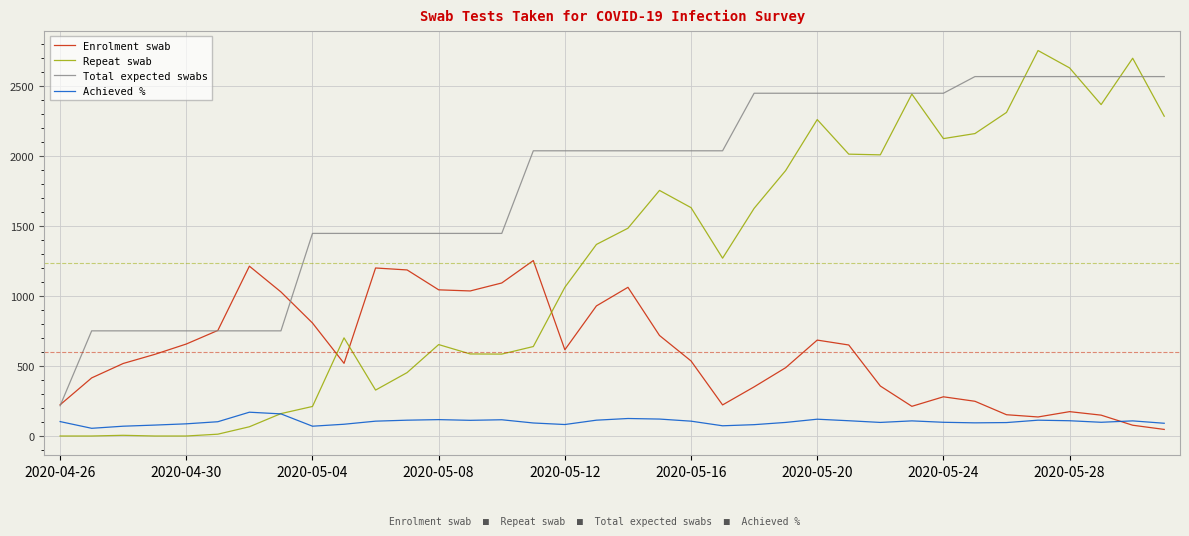

What is the average value of the Total expected swabs series?

1805